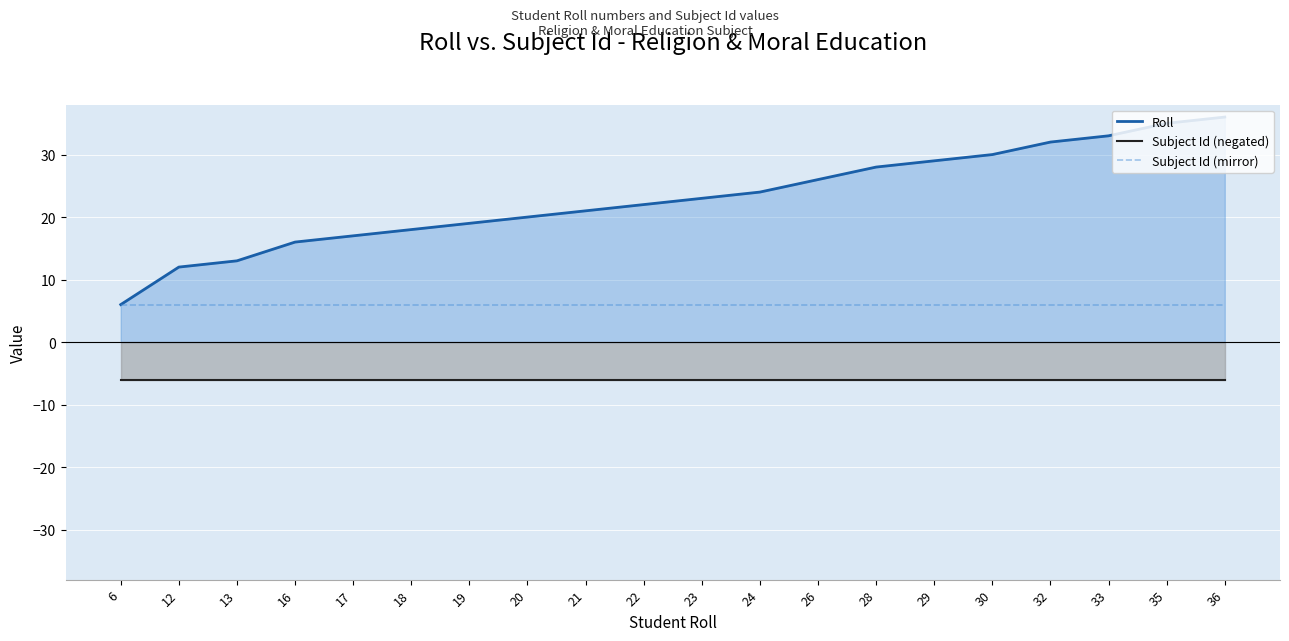

True or false: Subject Id (mirror) has more than 0 interior local peaks.

False